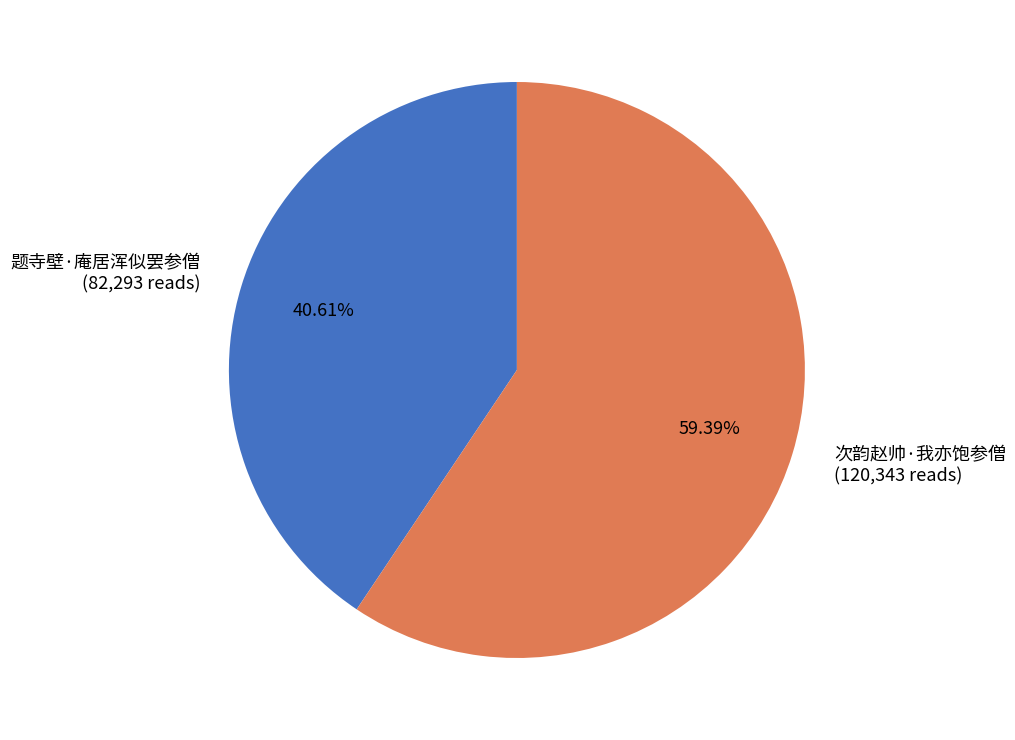

To the nearest percent, what is the average slice percentage?

50%